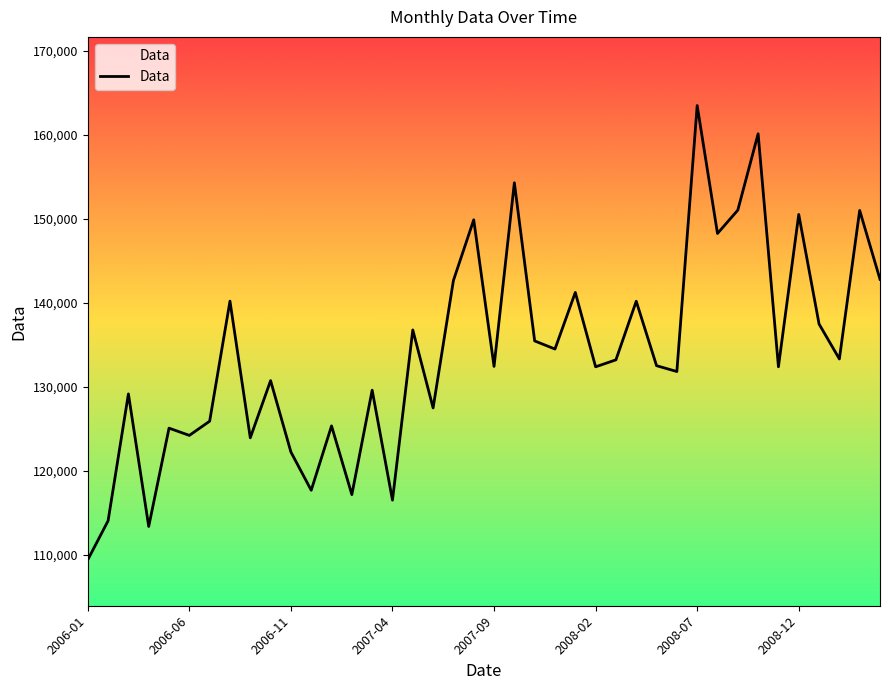

What is the difference between the second highest and second lowest values?

46766